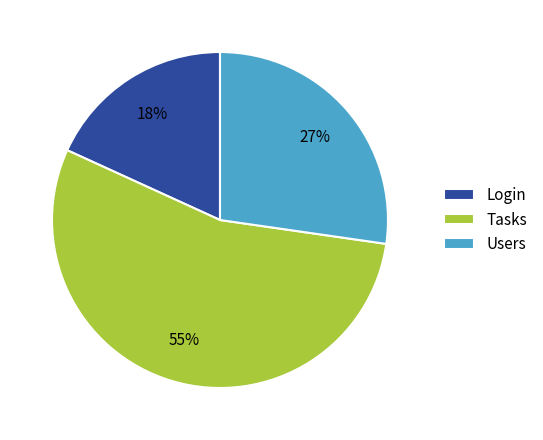

Rank the categories by value from highest to lowest.

Tasks, Users, Login